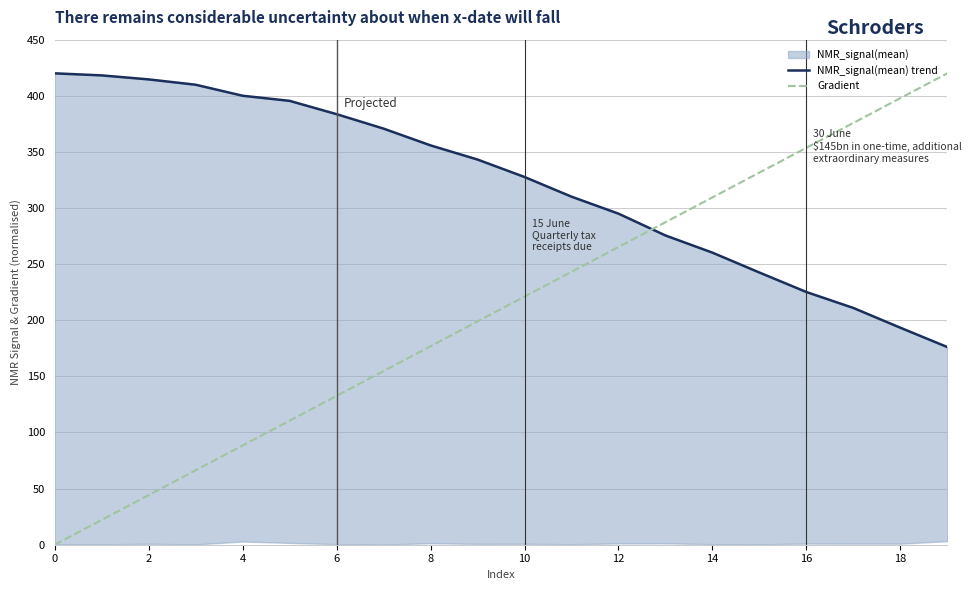

Rank the series by their average value, from highest to lowest.

NMR_signal(mean) trend, Gradient